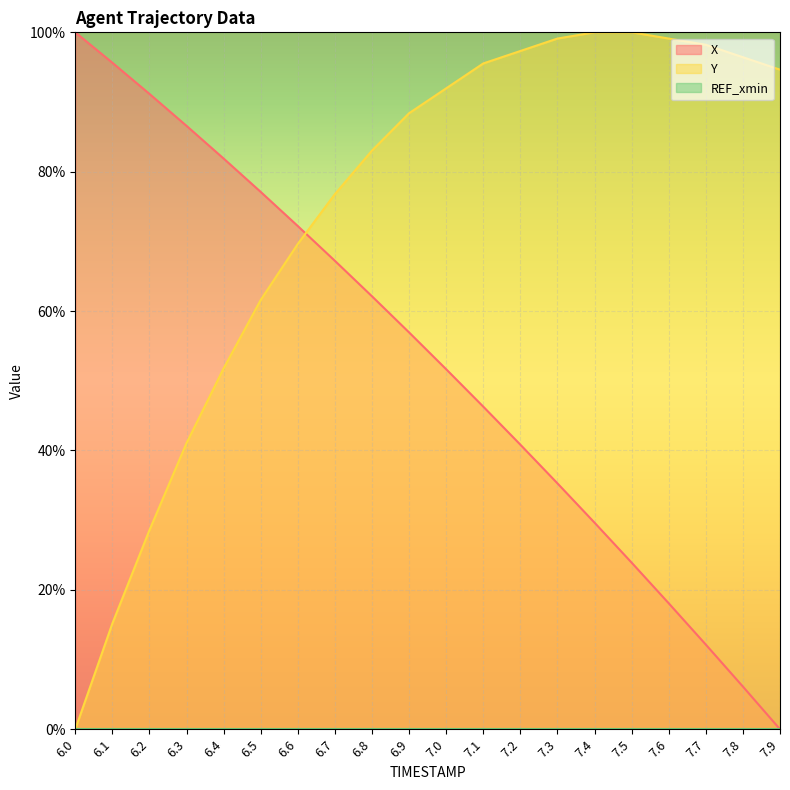

The value of Y at 6.7 is 131.0. True or false?

False